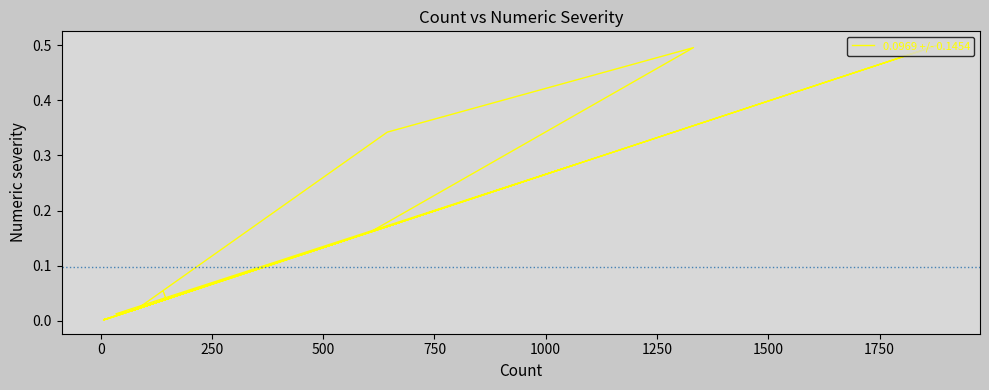

What is the average value?

0.1